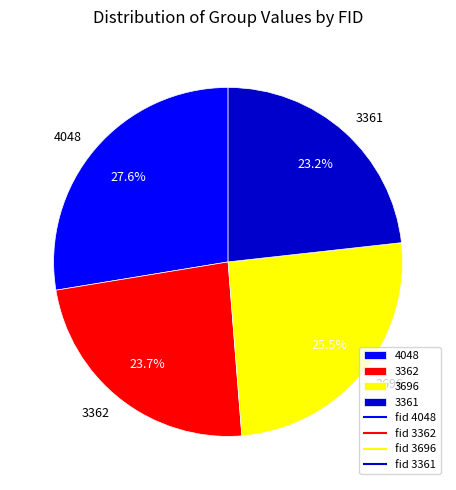

Is there a majority slice in this chart?

No